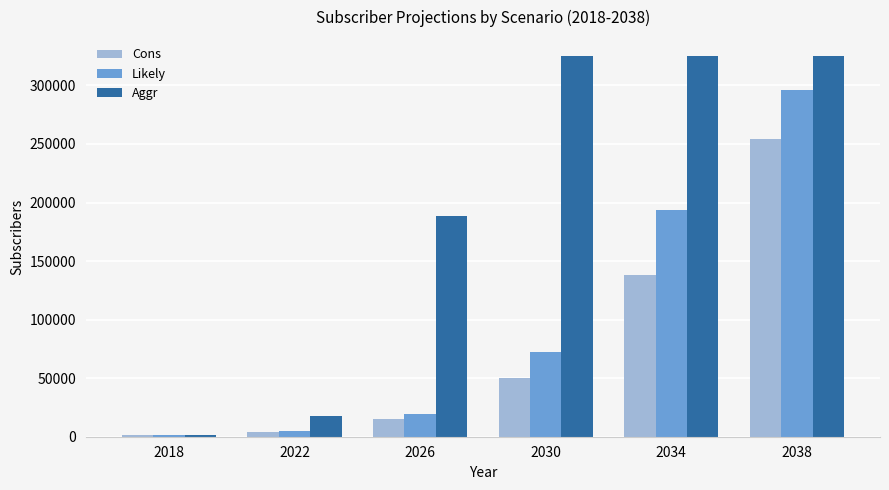

What is the sum of the Cons values at 2026 and 2038?

269016